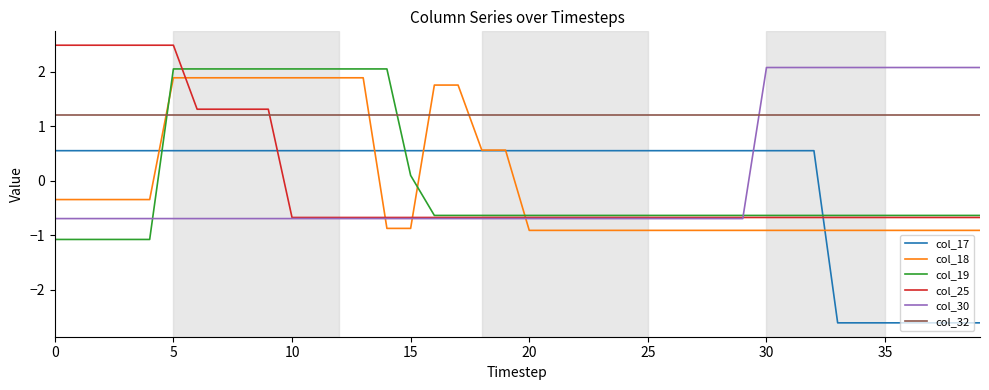

What is the maximum value for col_19?

2.1